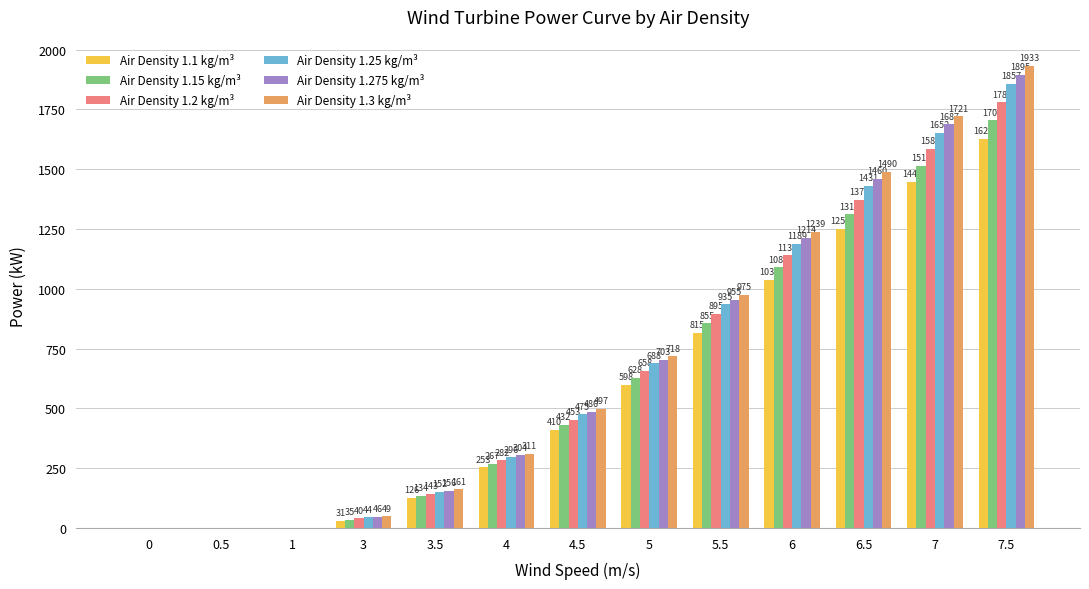

Is it true that Air Density 1.3 kg/m³ equals -979 at 0.5?

False